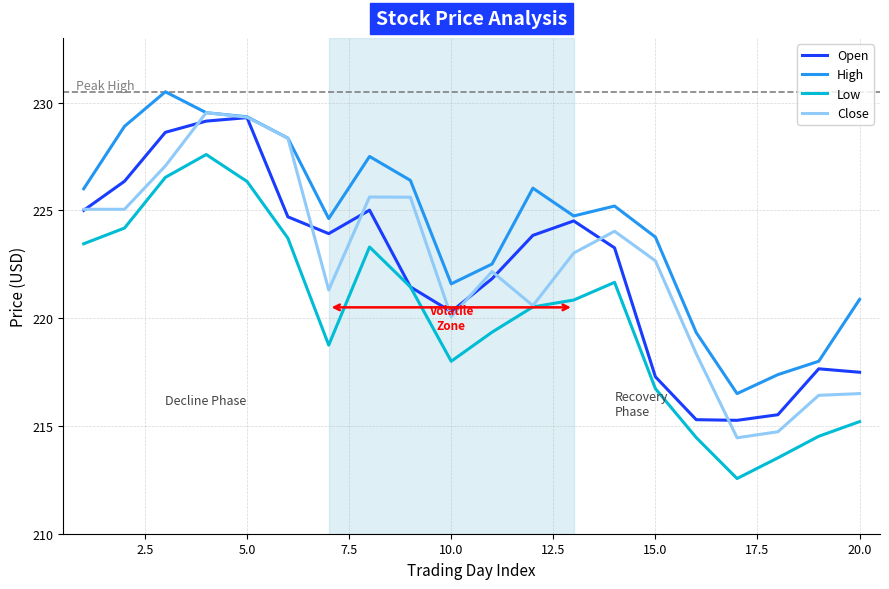

What is the lowest value of the Open series?

215.3